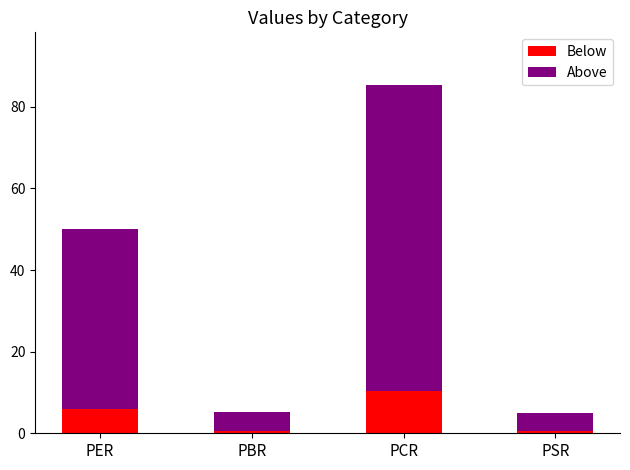

What is the difference between the second highest and second lowest values in the Below series?

5.4